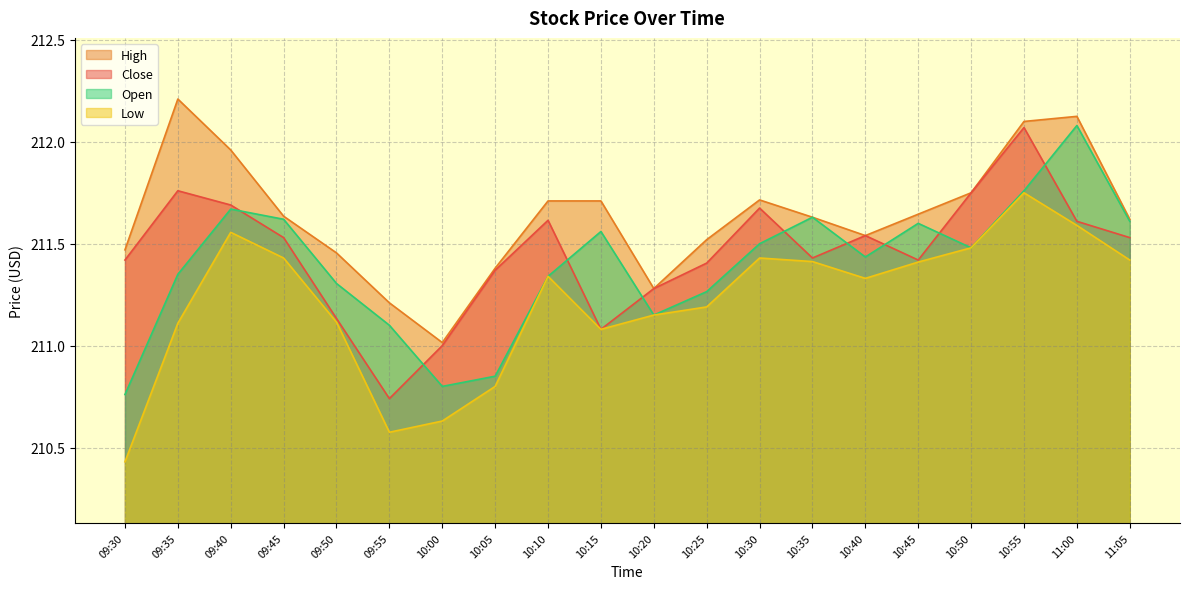

True or false: Close has more than 0 points higher than both neighbors.

True